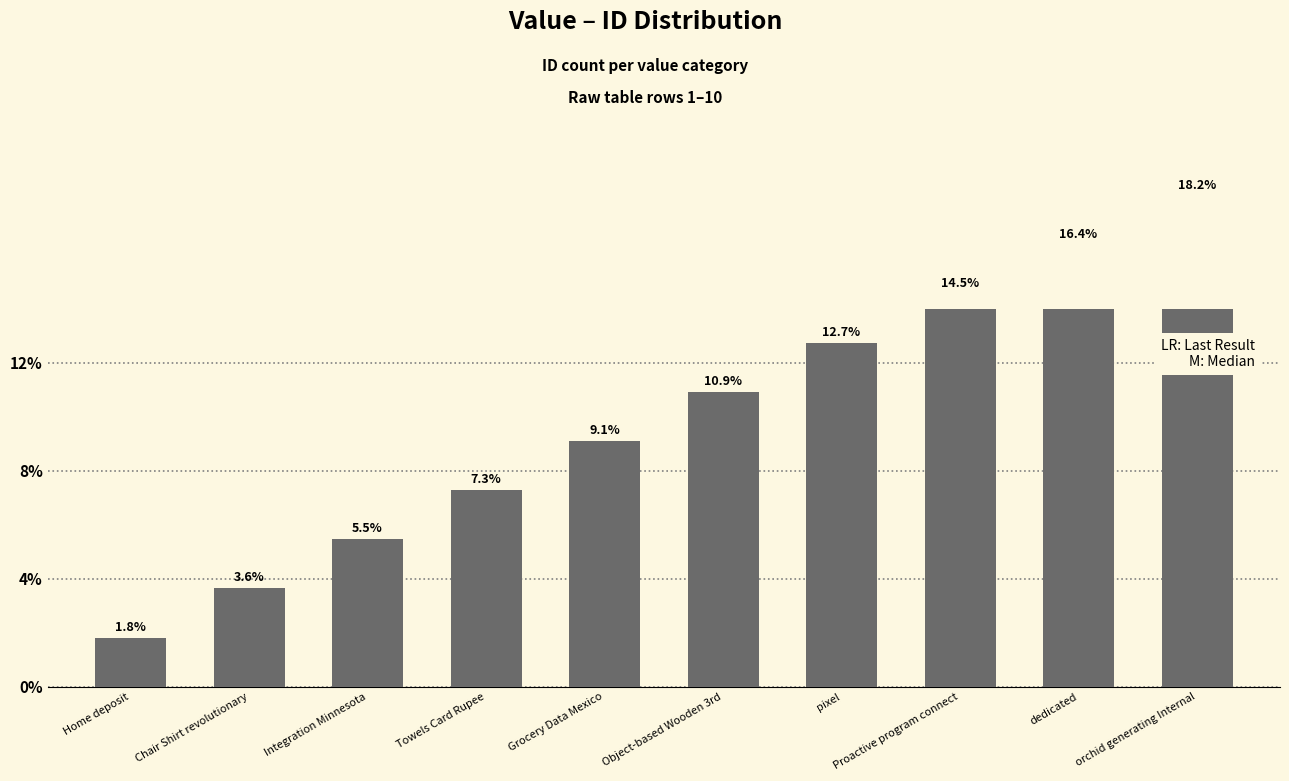

What is the difference between the maximum and second lowest values?

14.5